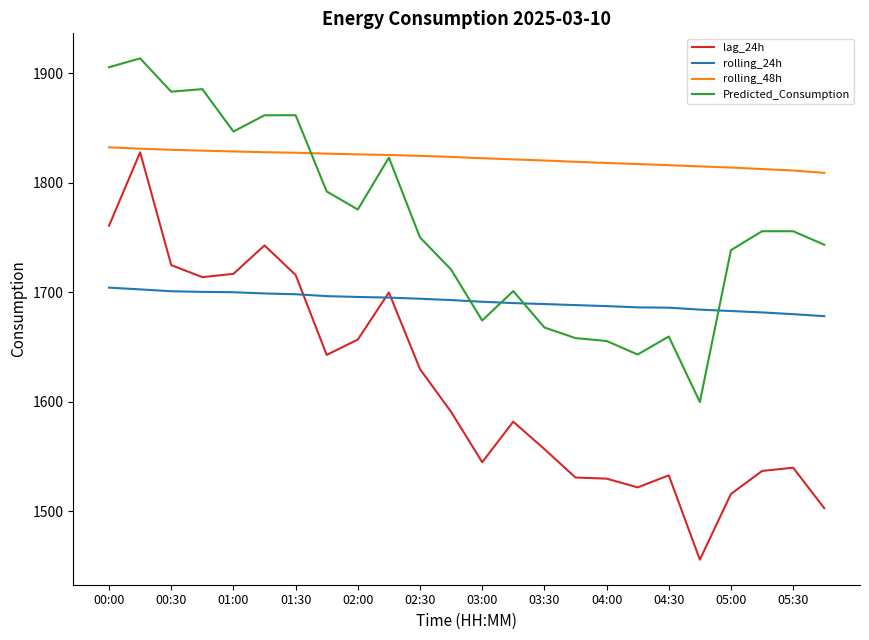

What is the highest value of the rolling_48h series?

1832.6